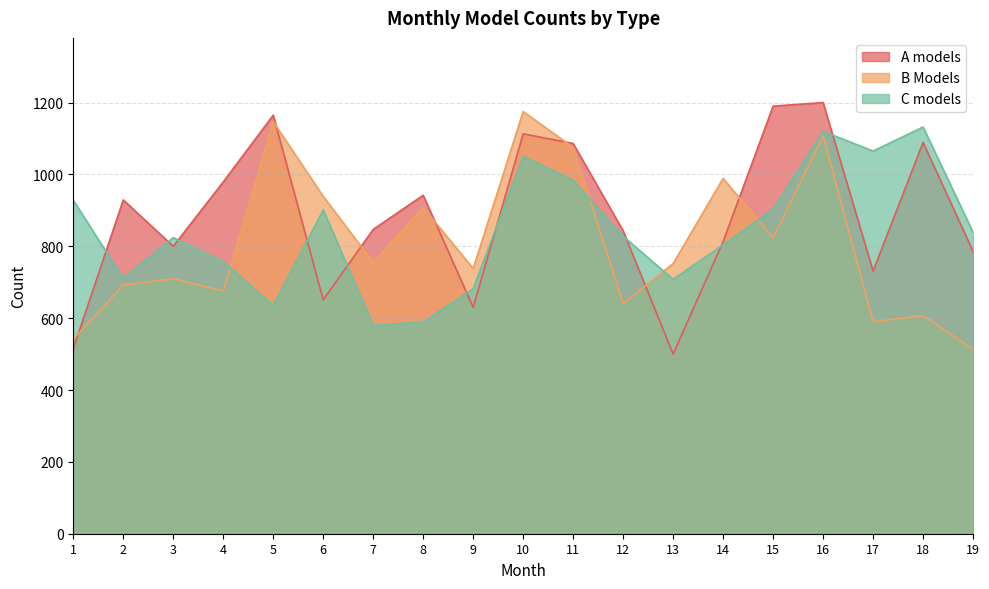

What is the difference between the highest and lowest values at 14?

185